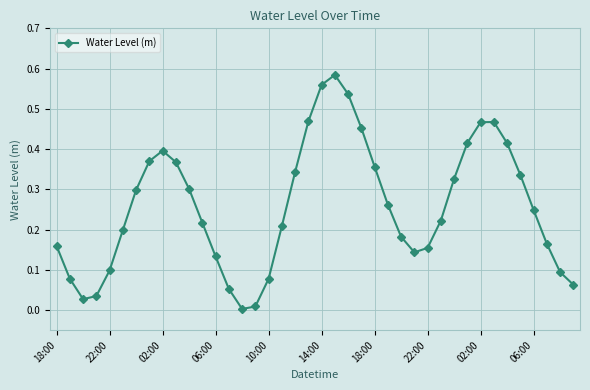

What is the sum of all values?

10.3